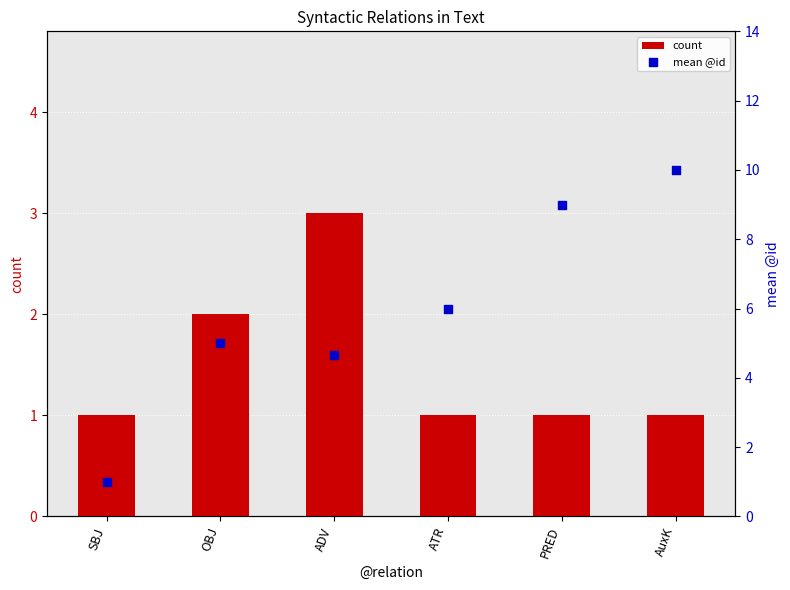

Is the value of count at ADV greater than the value of mean @id at OBJ?

No